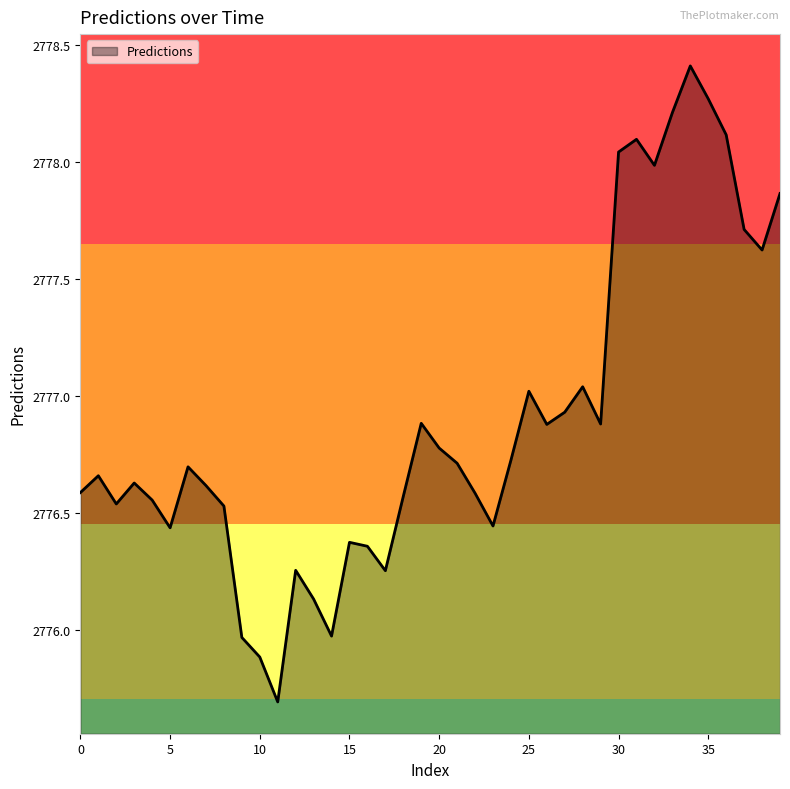

What is the difference between the maximum and minimum values?

2.7